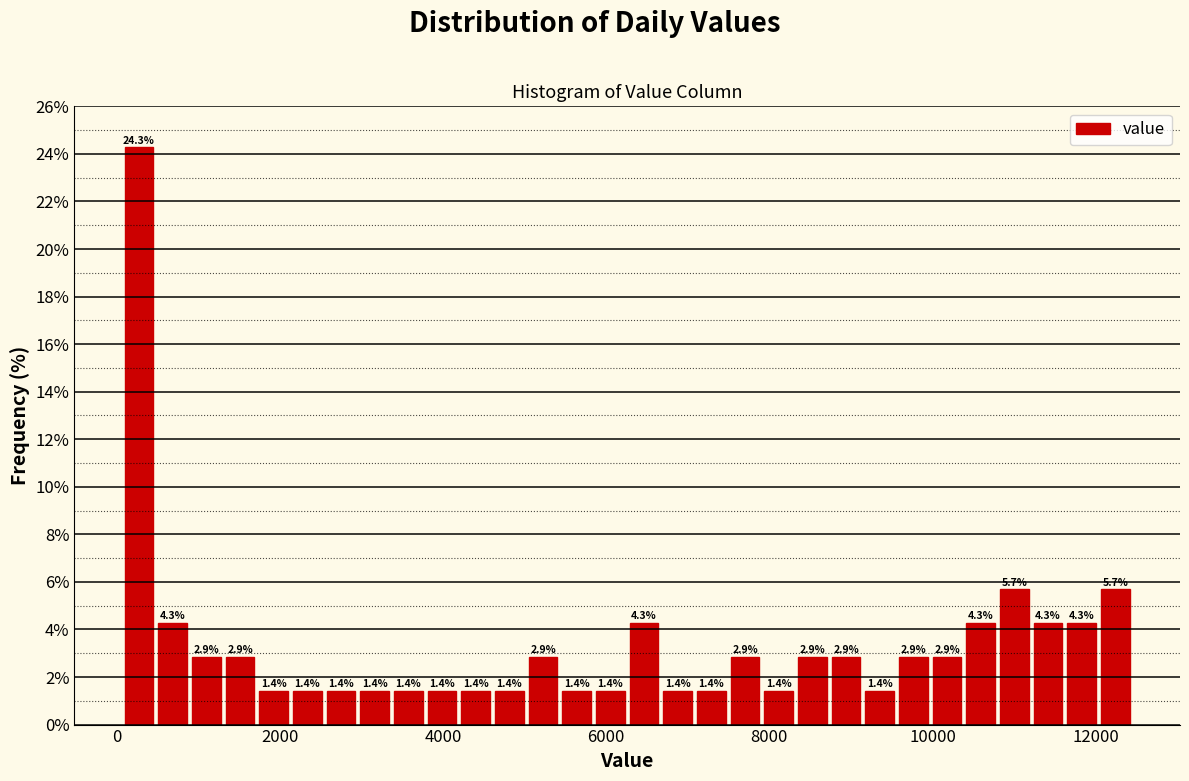

Read against the x-axis, roughly where is the centre of the tallest bar?

200